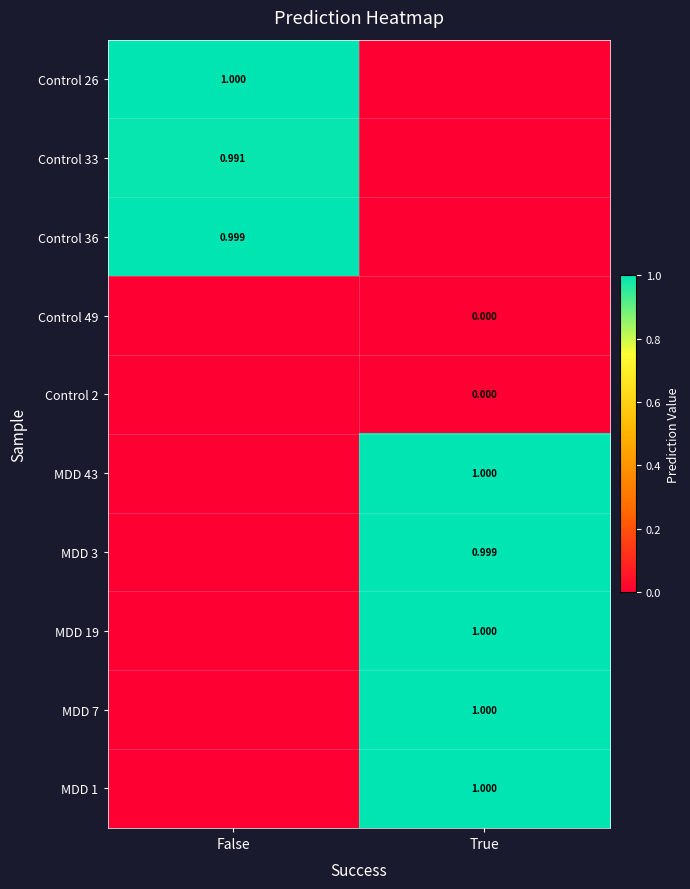

Rank the series at True from highest to lowest value.

MDD 7, MDD 43, MDD 1, MDD 19, MDD 3, Control 49, Control 2, Control 26, Control 33, Control 36